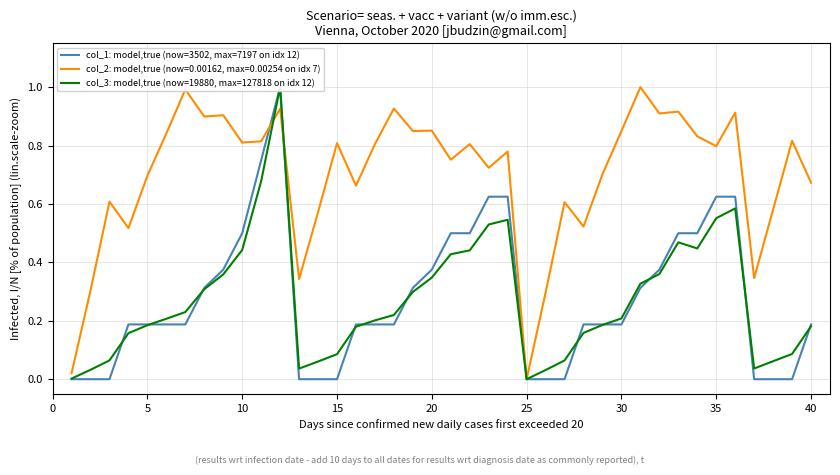

What is the highest value of the col_2: model,true (now=0.00162, max=0.00254 on idx 7) series?

1.0